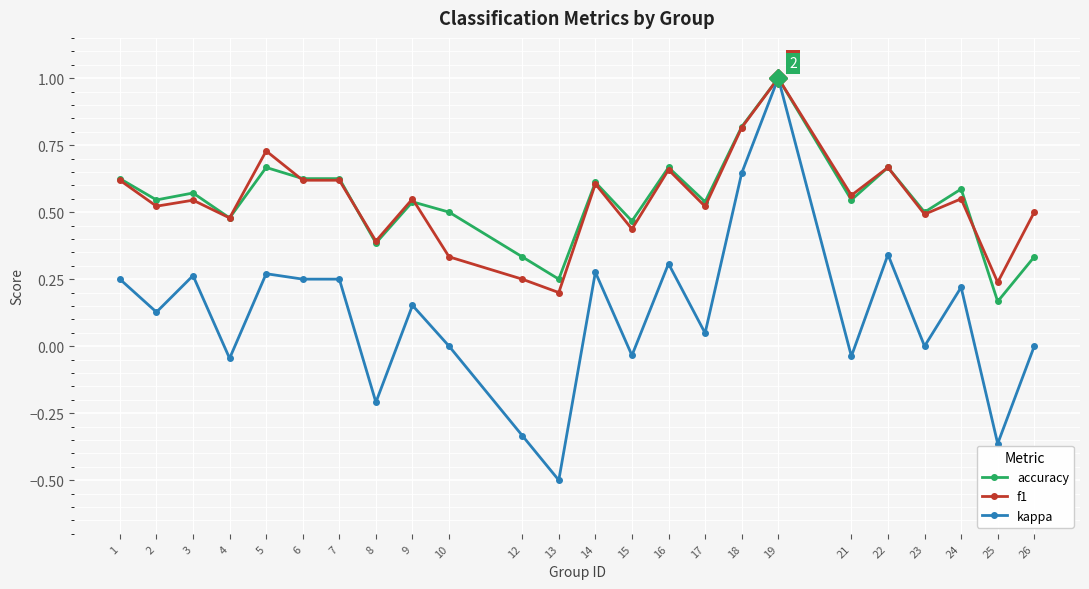

Between 9 and 21, which series saw the biggest shift?

kappa